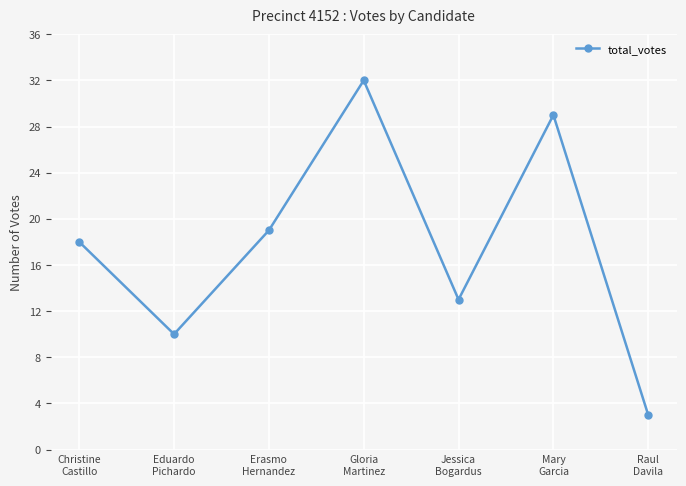

True or false: there are more than 1 points higher than both neighbors.

True